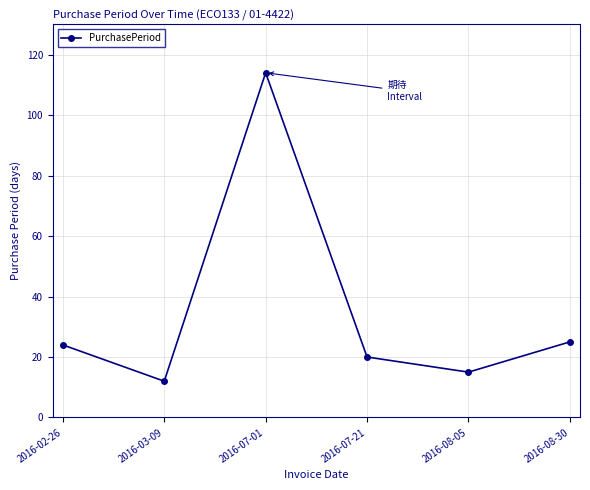

Reading right to left, extract all data points from this chart.

25	15	20	114	12	24